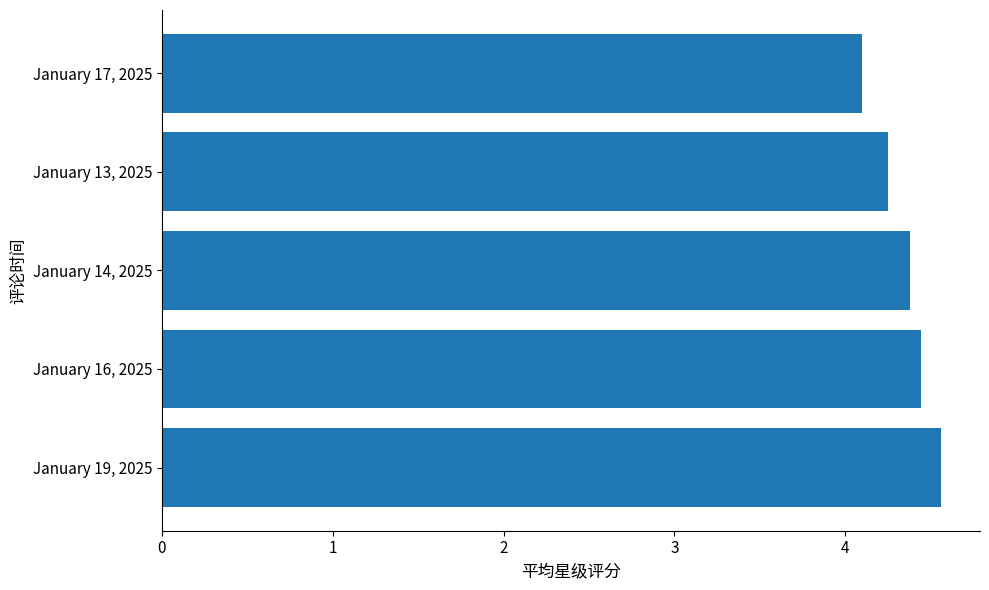

The value at January 17, 2025 is 7.2. True or false?

False